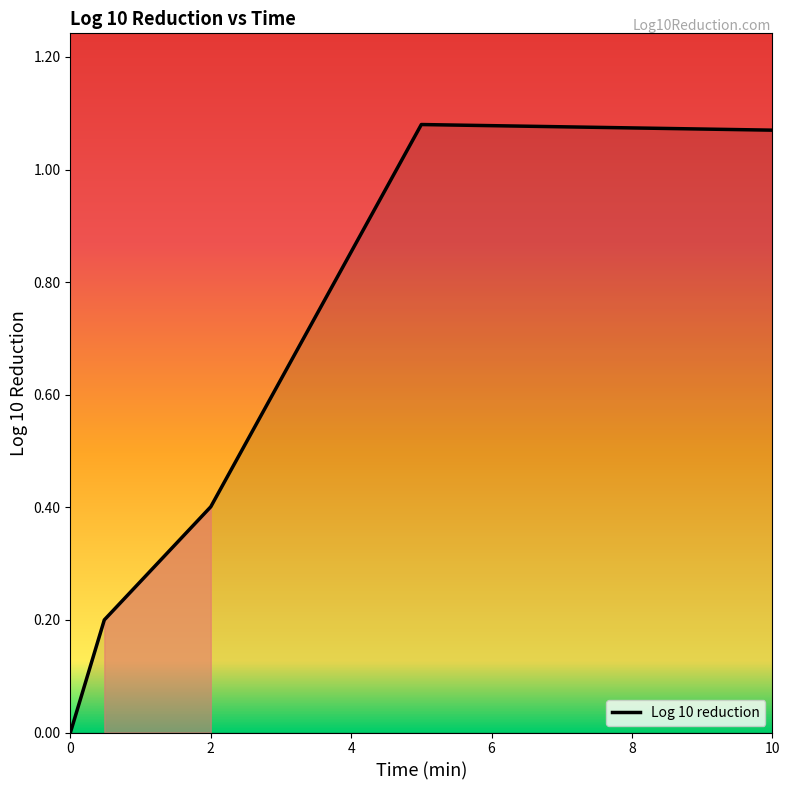

Count the number of values greater than 0.

4